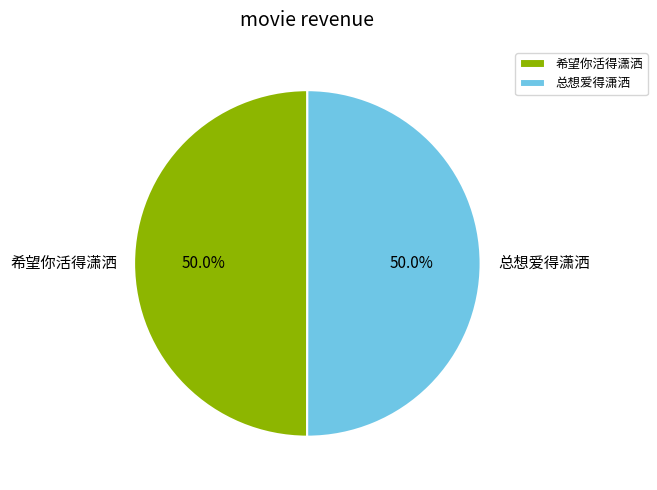

What is the ratio of the value at 总想爱得潇洒 to the value at 希望你活得潇洒?

1.0